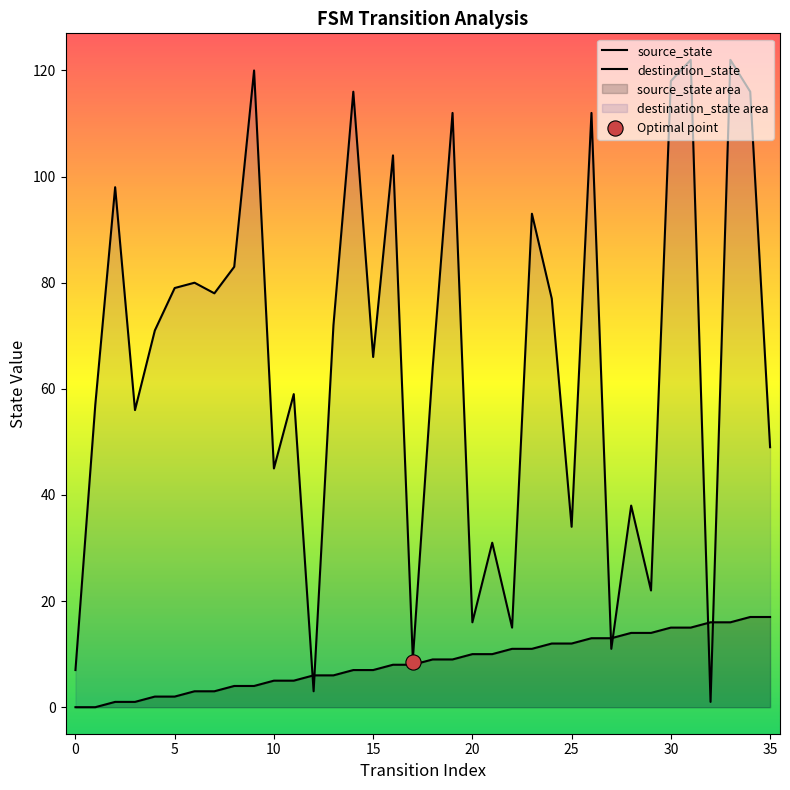

Which series has the largest total across all categories?

destination_state